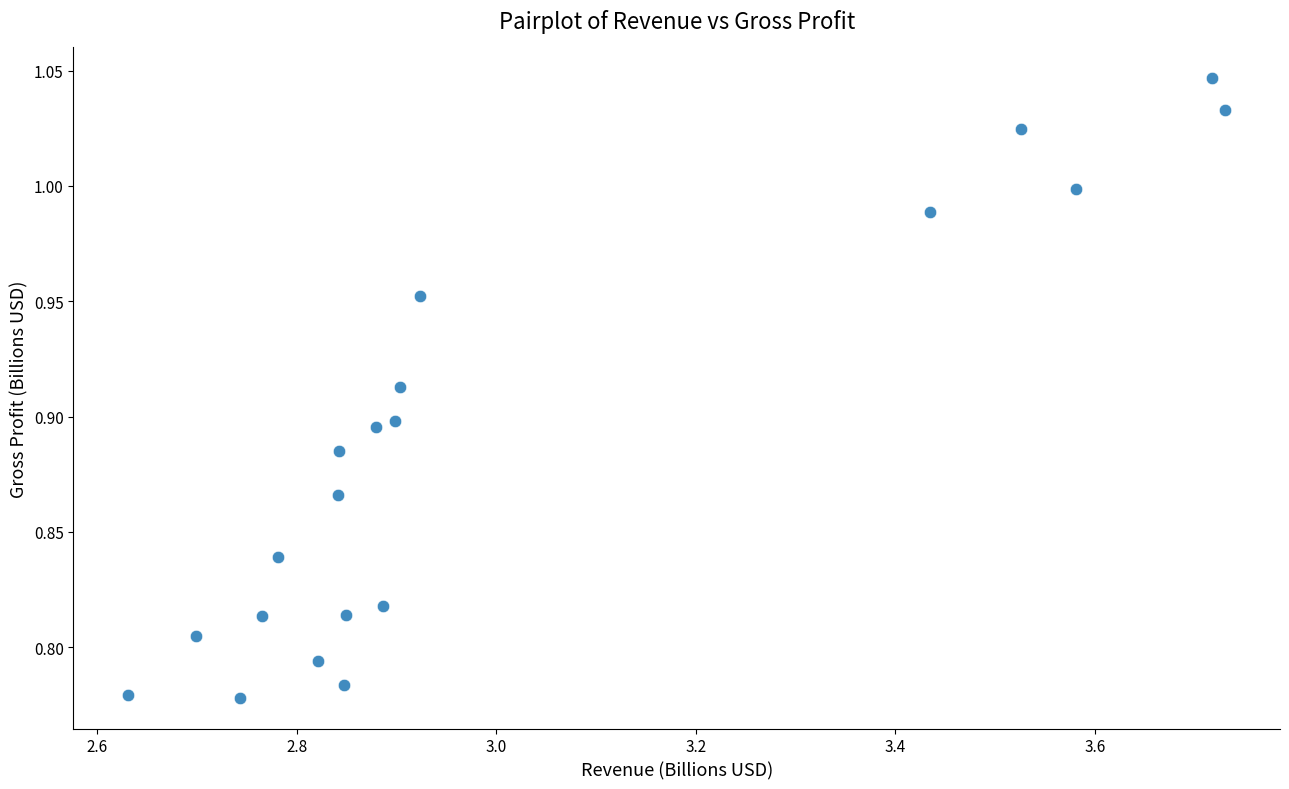

What is the range of X values (max minus min)?

1.1